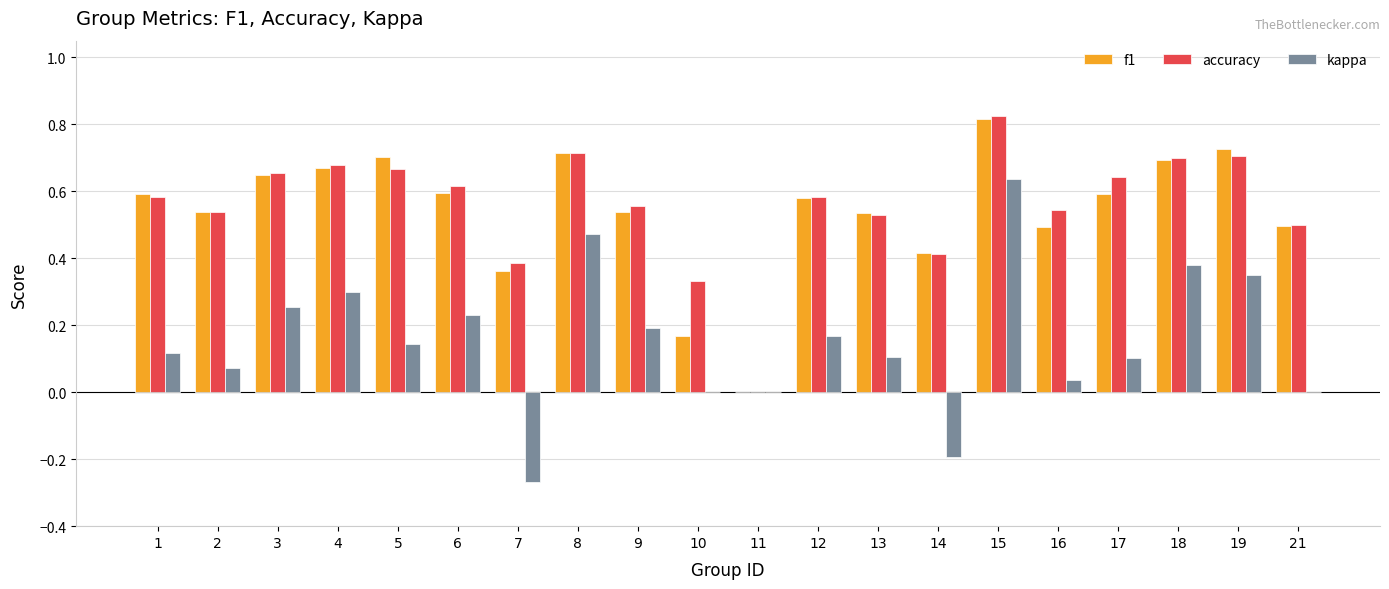

At which category is the sum across all series the highest?

15